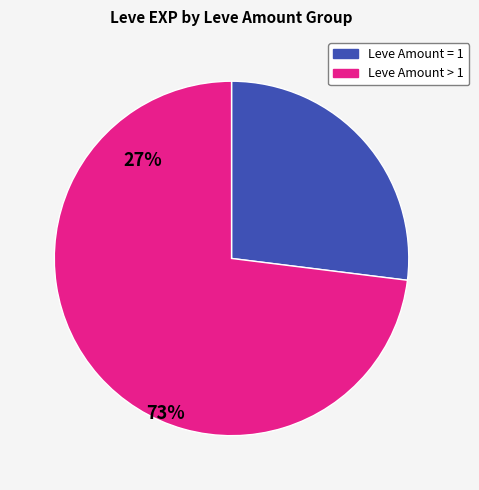

Does any single category account for the majority?

Yes